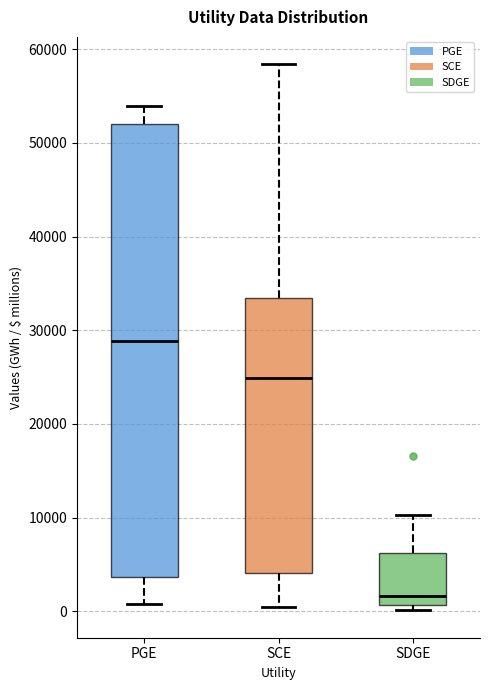

Comparing the boxes themselves (not the whiskers), which one is the tallest?

PGE